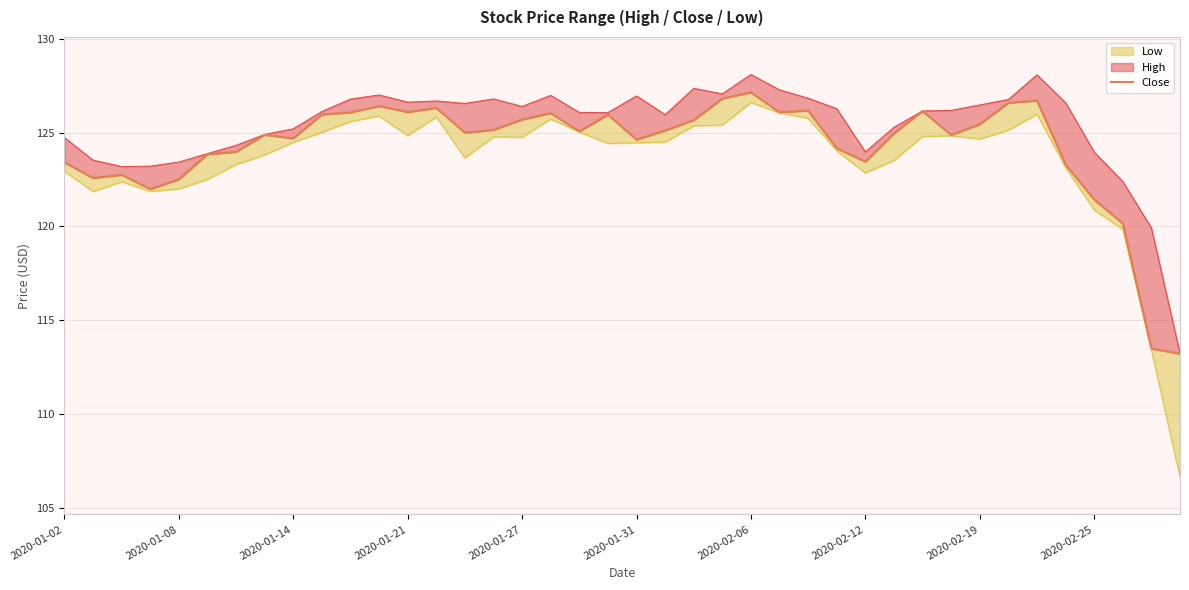

List the labels in order of value, largest first.

24, 23, 34, 33, 11, 13, 26, 30, 12, 25, 10, 17, 2020-02-25, 19, 16, 22, 32, 15, 21, 18, 14, 29, 2020-02-12, 31, 2020-02-19, 20, 27, 2020-02-06, 2020-01-31, 28, 2020-01-02, 35, 2020-01-14, 2020-01-08, 2020-01-27, 2020-01-21, 36, 37, 38, 39